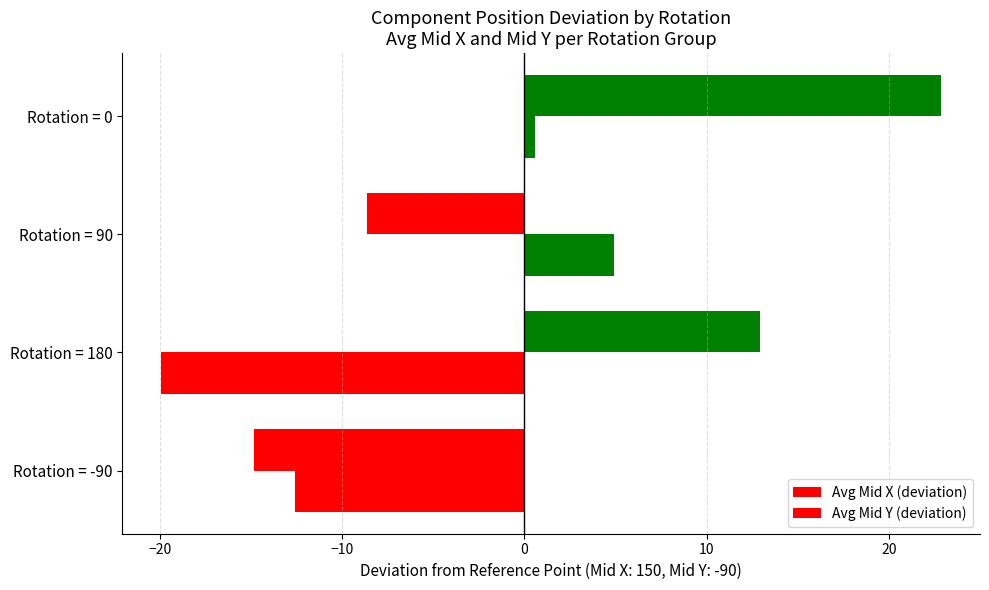

Reading right to left, what are all the values shown in this chart?

Avg Mid X (deviation): 22.8	-8.6	12.9	-14.8
Avg Mid Y (deviation): 0.5	4.9	-19.9	-12.6